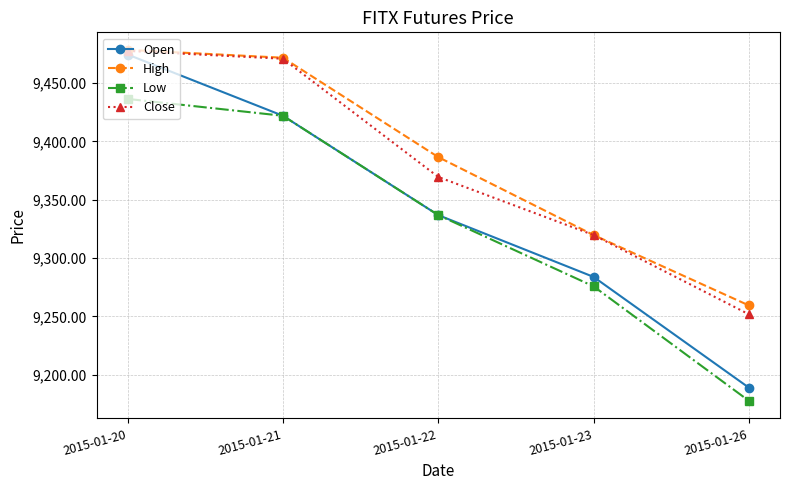

Does the chart display data point markers on the line(s)?

Yes